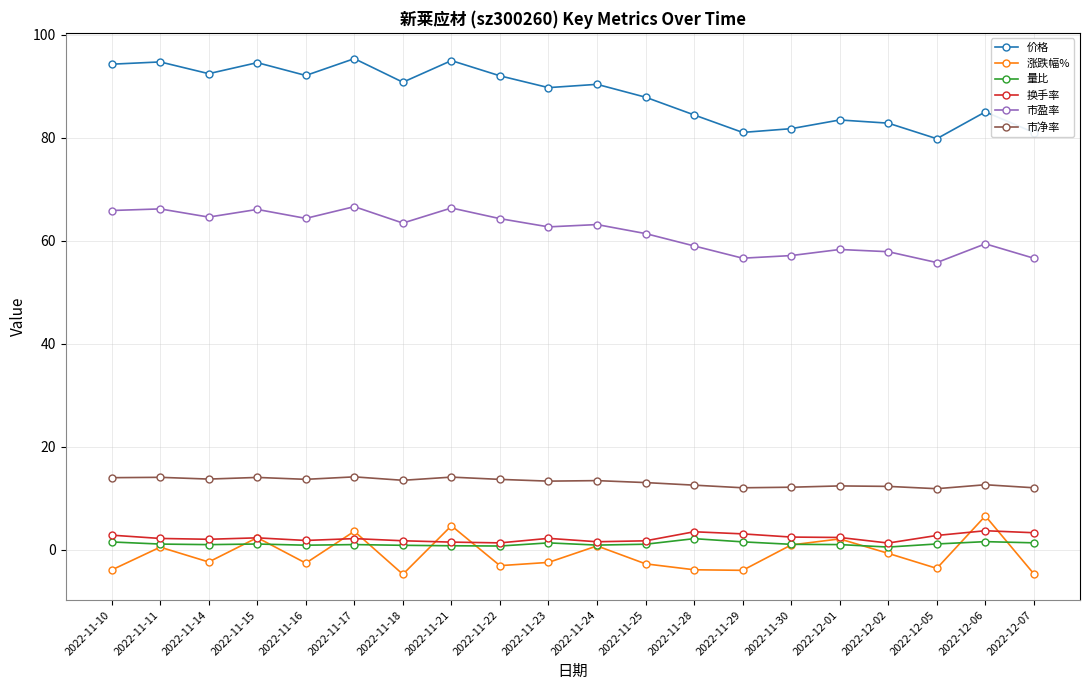

List the series in order of their peak value, highest first.

价格, 市盈率, 市净率, 涨跌幅%, 换手率, 量比